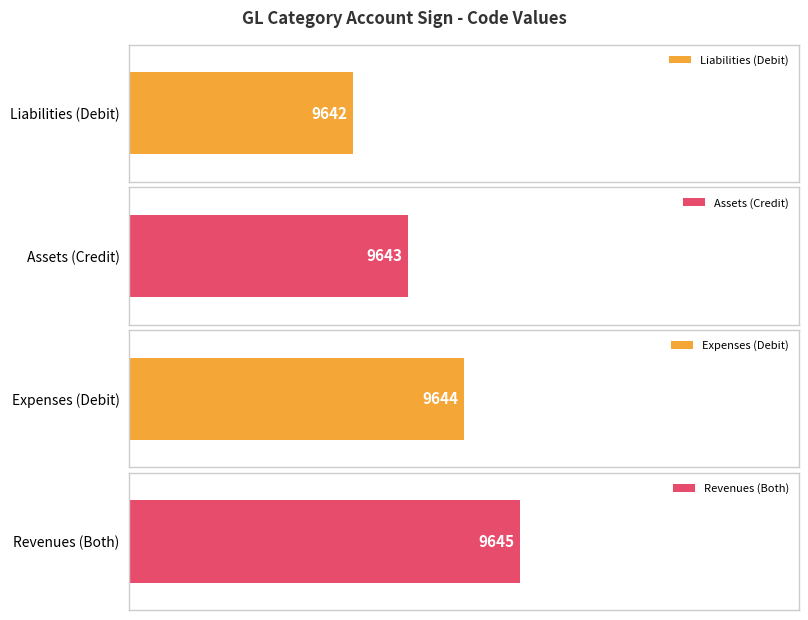

Where does the data first go above 9644?

Both